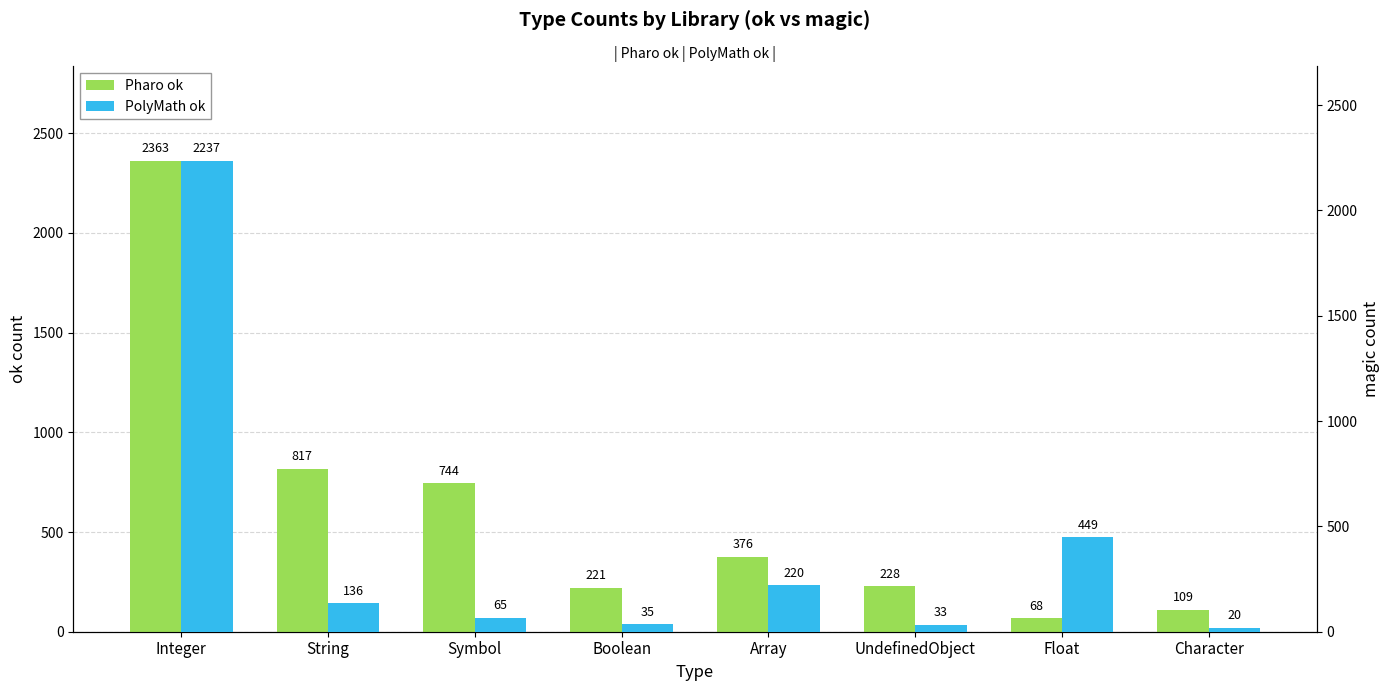

What is the difference between the PolyMath ok values at Character and Symbol?

45